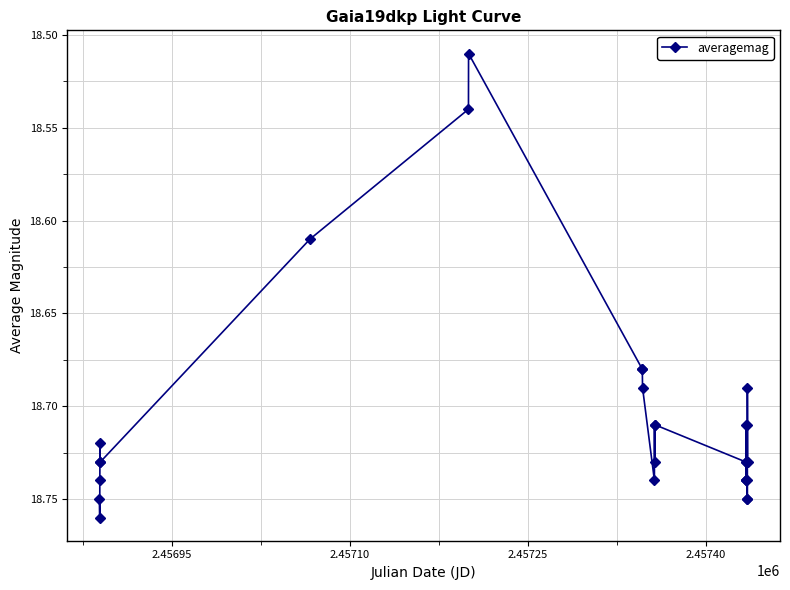

Does the chart display data point markers on the line(s)?

Yes